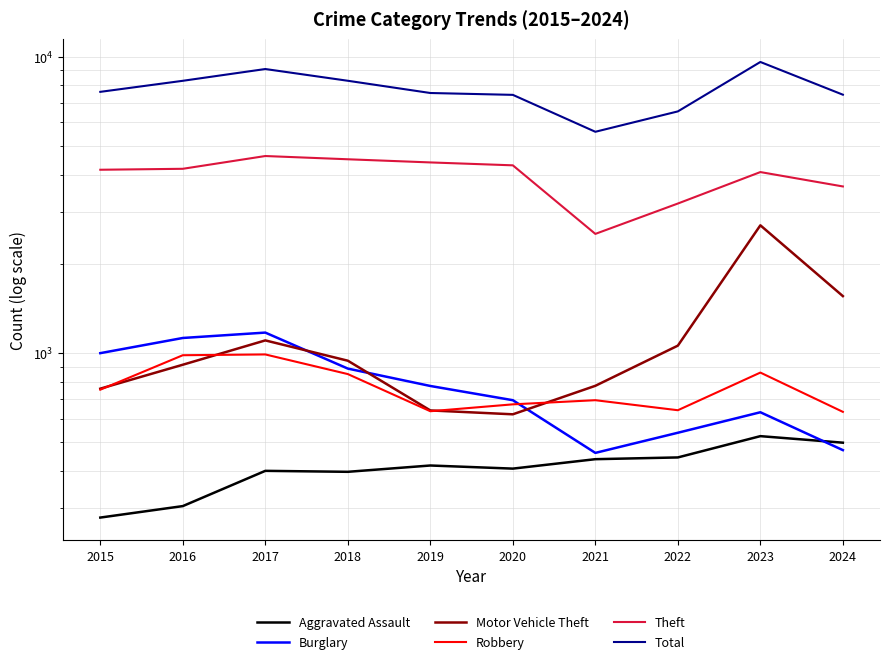

What is the value of the Aggravated Assault point at the 2nd from the left?

305